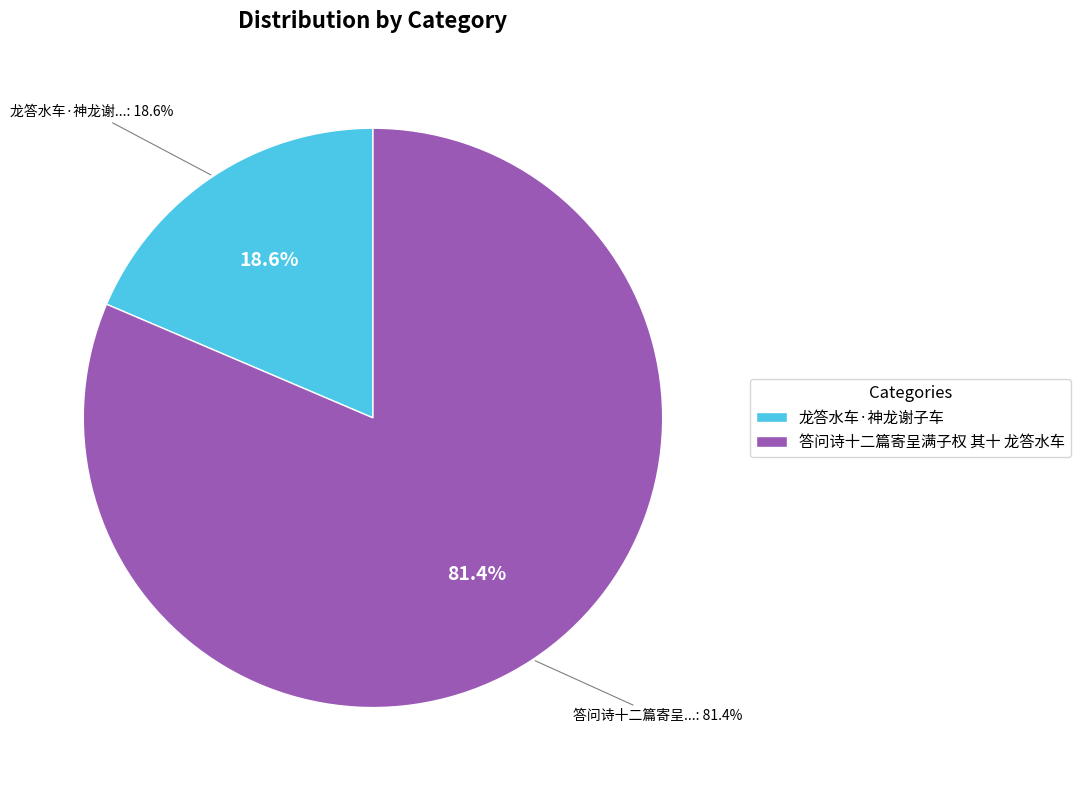

How many slices are in this pie chart?

2